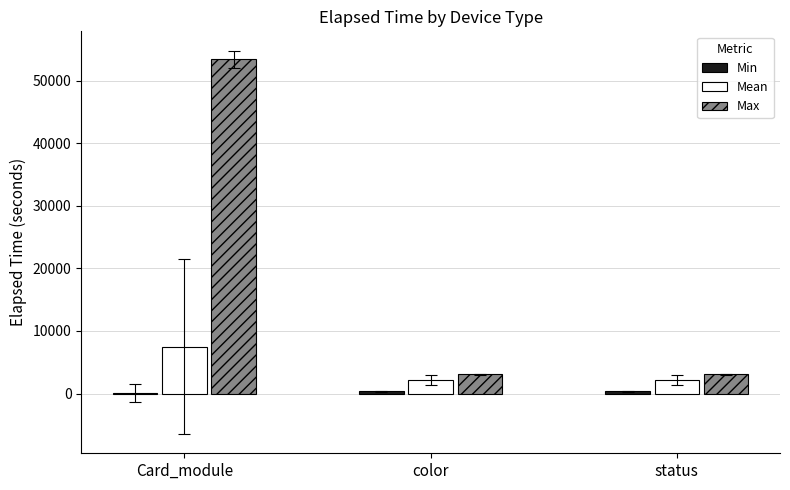

At which category is the sum across all series the highest?

Card_module